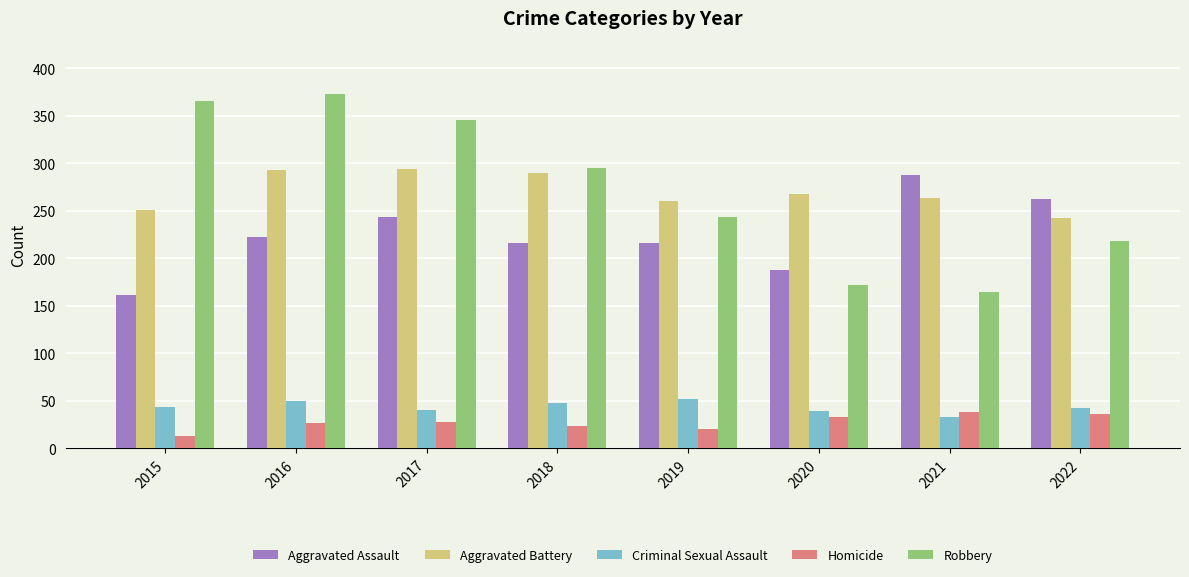

How many bars are there in each group?

5